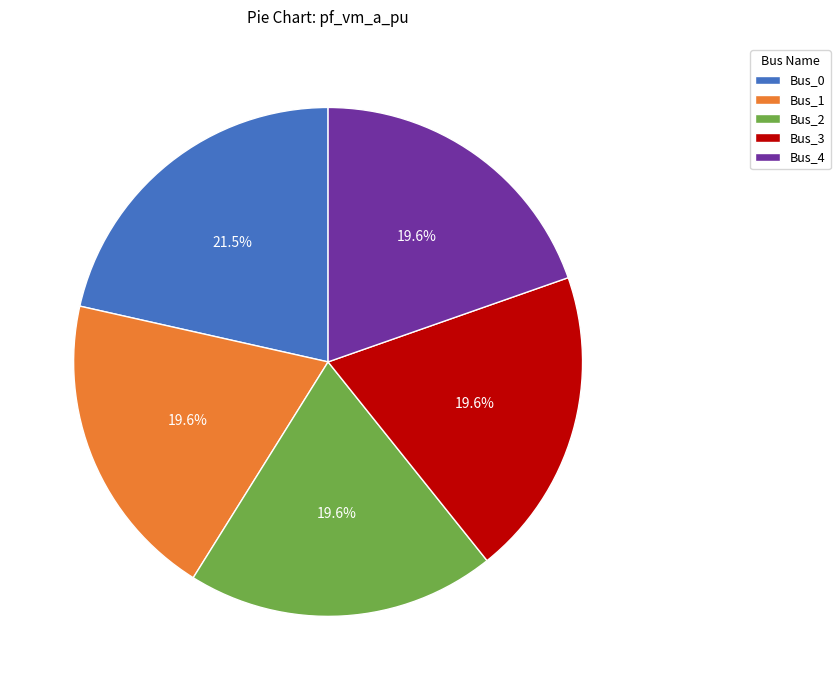

To the nearest percent, what is the combined percentage of Bus_0 and Bus_2?

41%